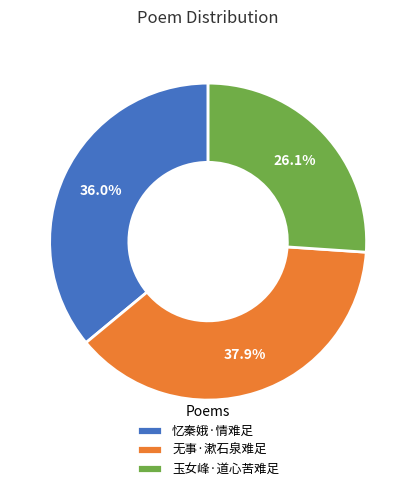

How much of the chart is everything except 玉女峰·道心苦难足?

73.9%